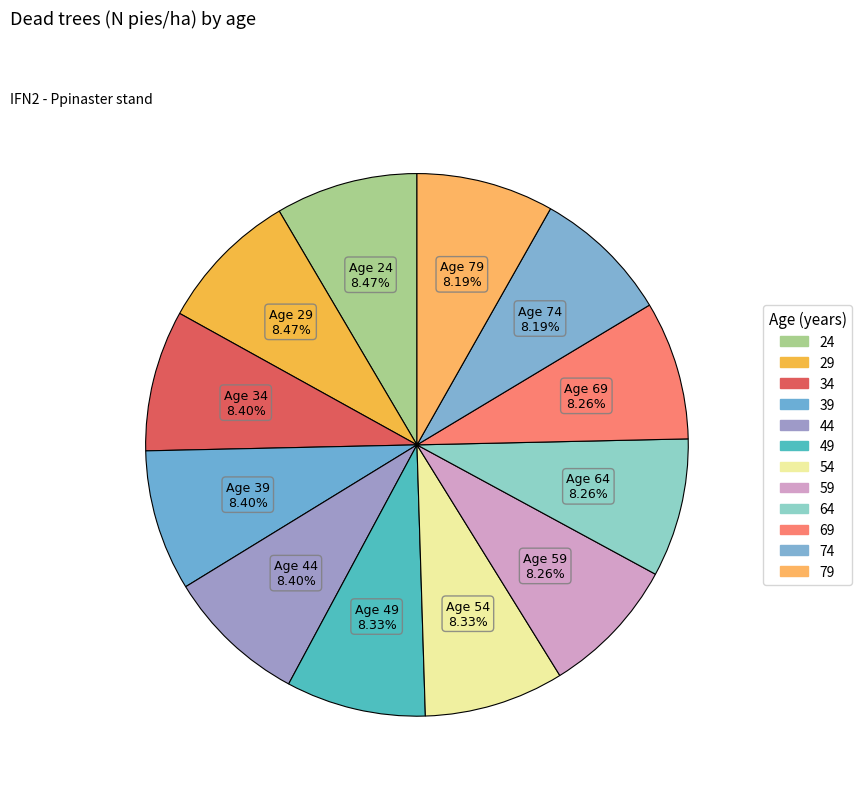

What percentage is the 79 slice, to the nearest percent?

8%